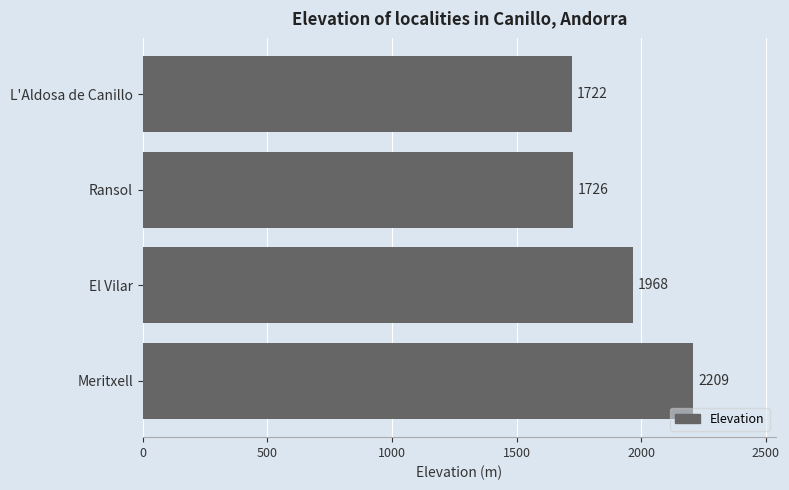

At which label is the value closest to 1965?

El Vilar